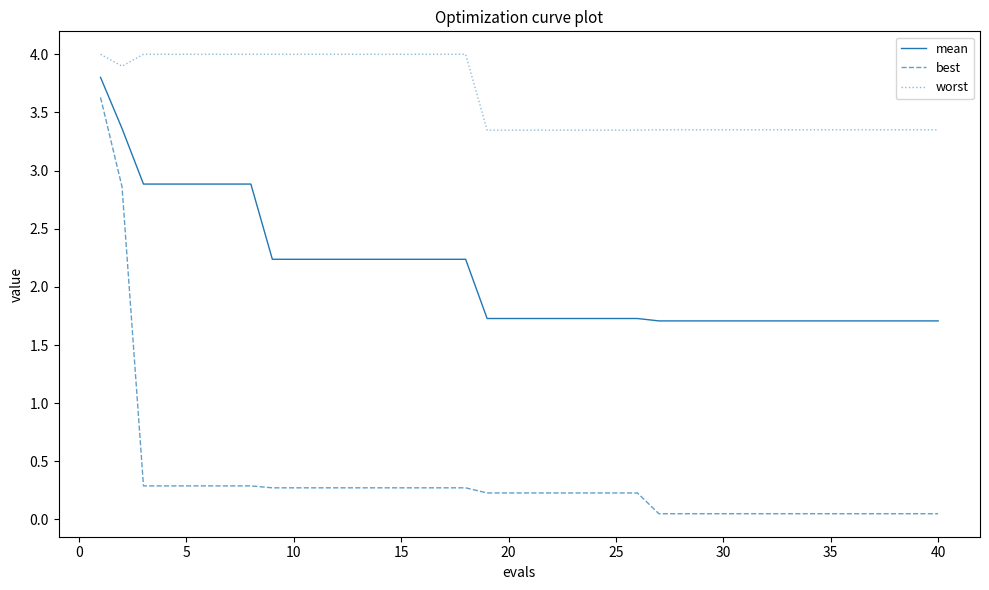

Does the chart have visible grid lines?

No